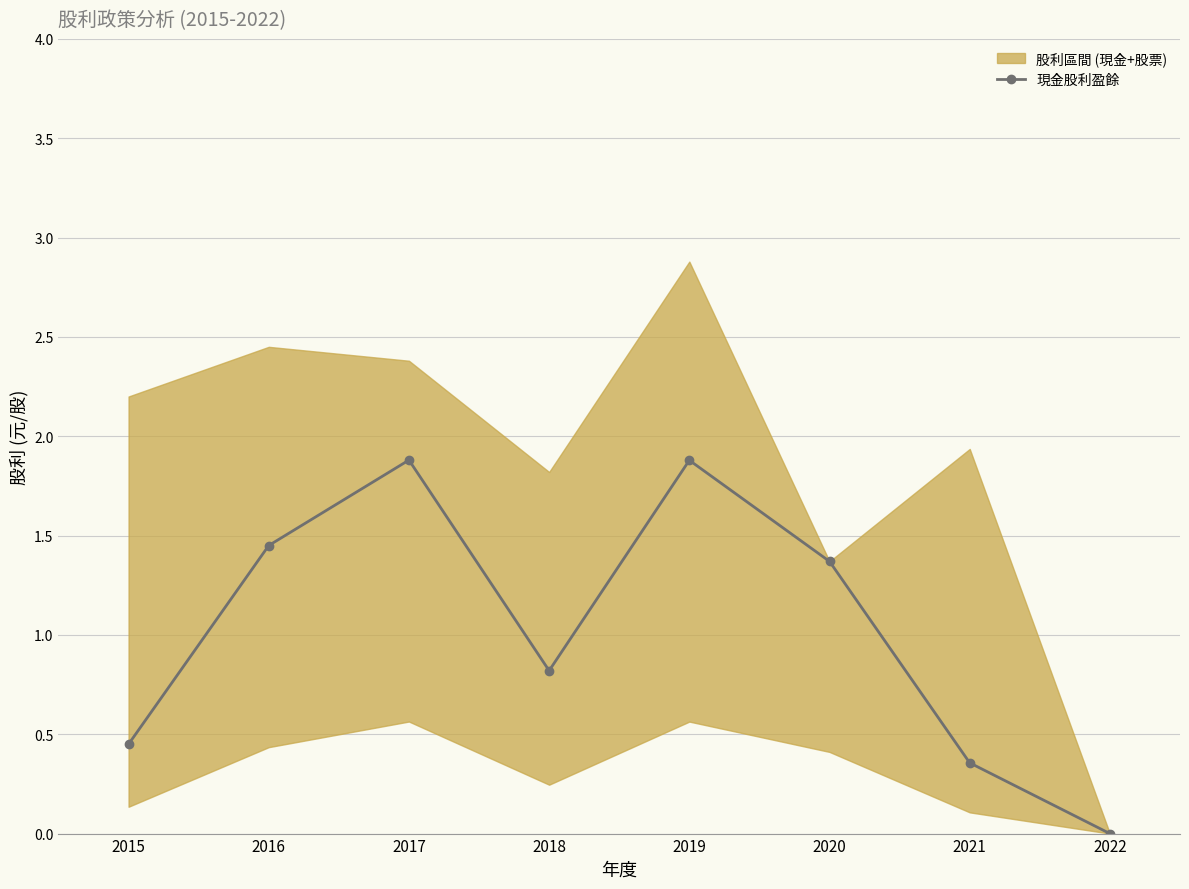

At which category does the data reach its first local valley?

2018